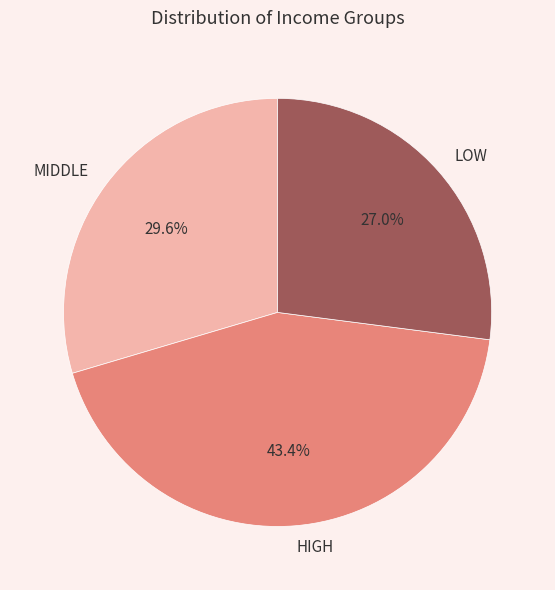

What is the ratio of the value at MIDDLE to the value at LOW?

1.1